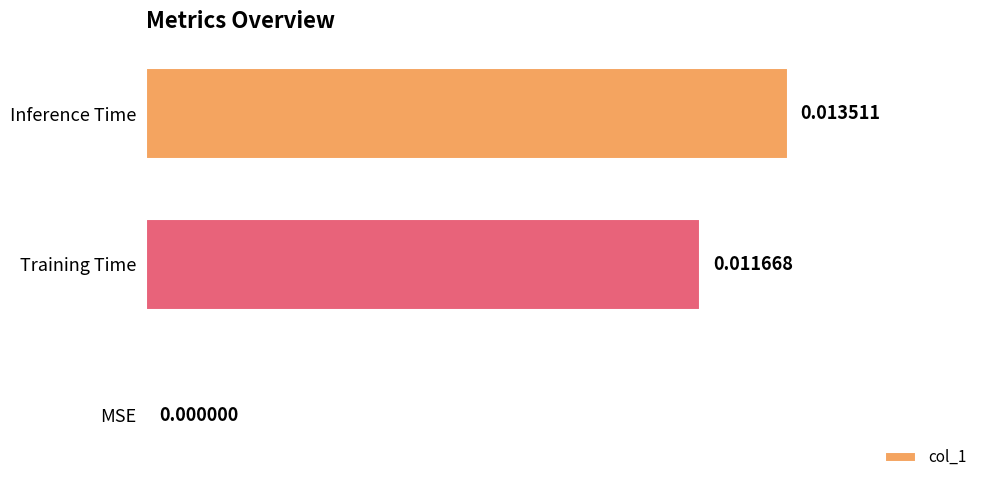

Which label corresponds to the largest value in the chart?

Inference Time